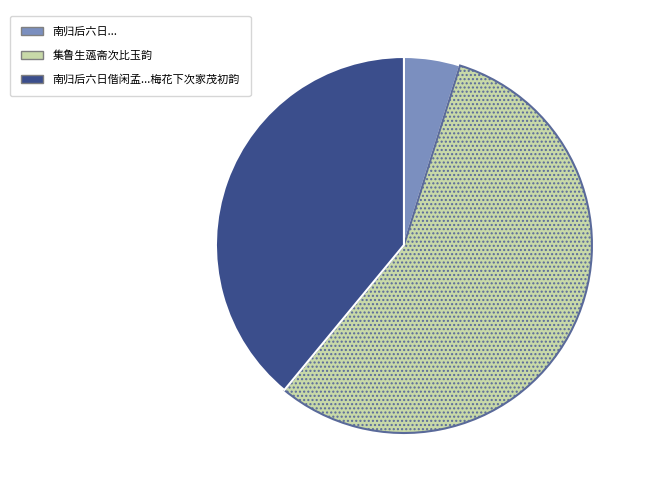

Does any single category account for the majority?

Yes